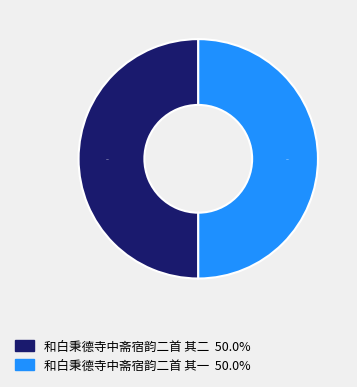

Approximately how many times larger is the value at 和白秉德寺中斋宿韵二首 其一 compared to 和白秉德寺中斋宿韵二首 其二?

1.0